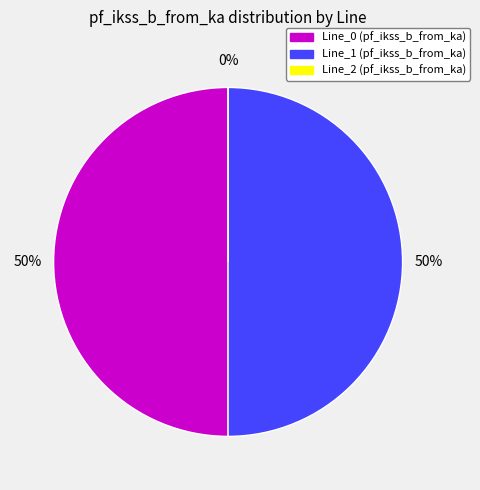

How many slices are in this pie chart?

3